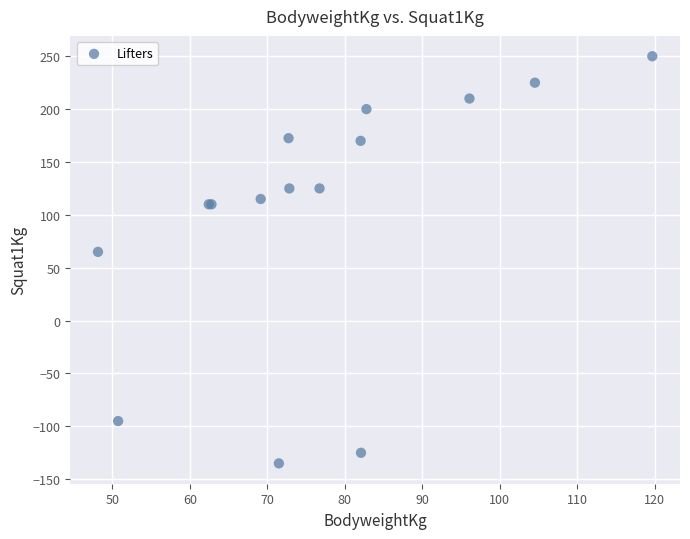

What Y value in the scatter plot is closest to 57?

65.0